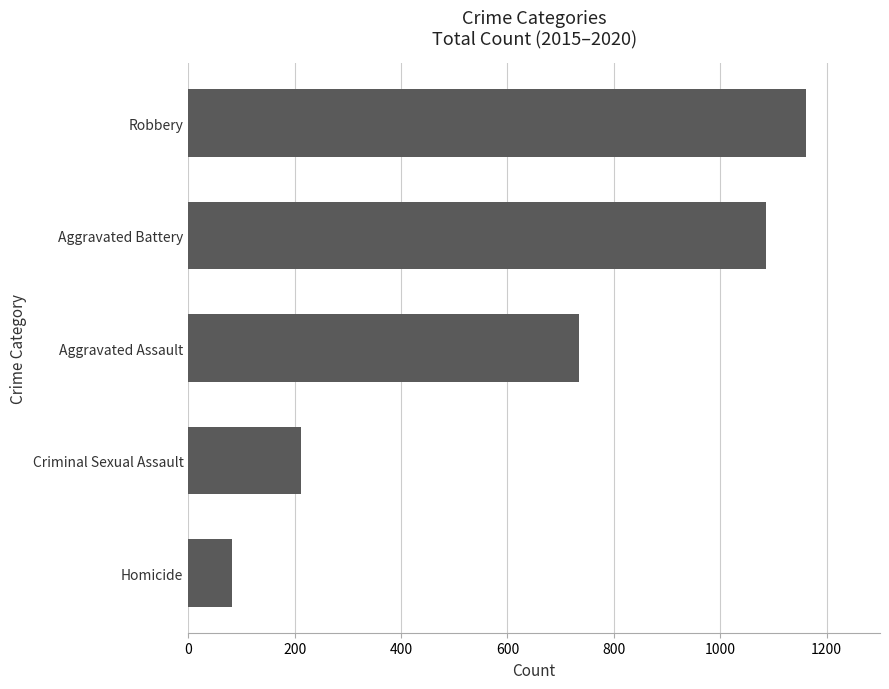

Rank the categories by value from highest to lowest.

Robbery, Aggravated Battery, Aggravated Assault, Criminal Sexual Assault, Homicide